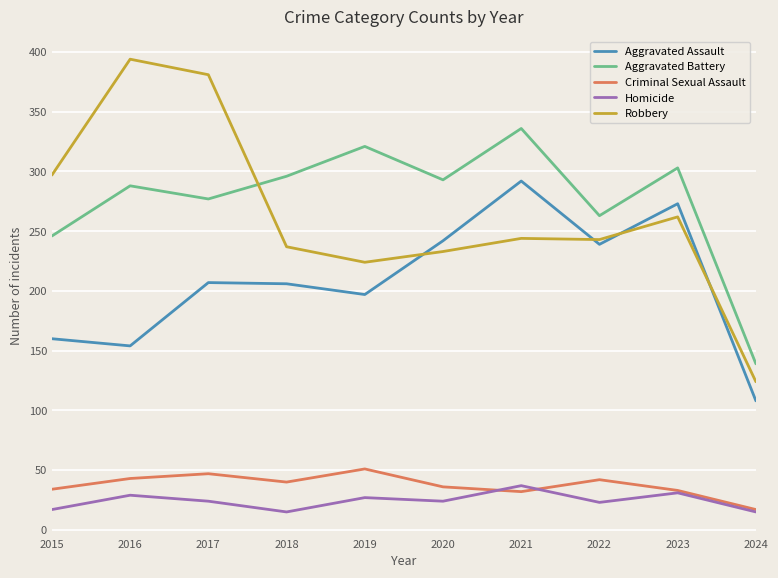

Is this an area chart (filled region under the line)?

No